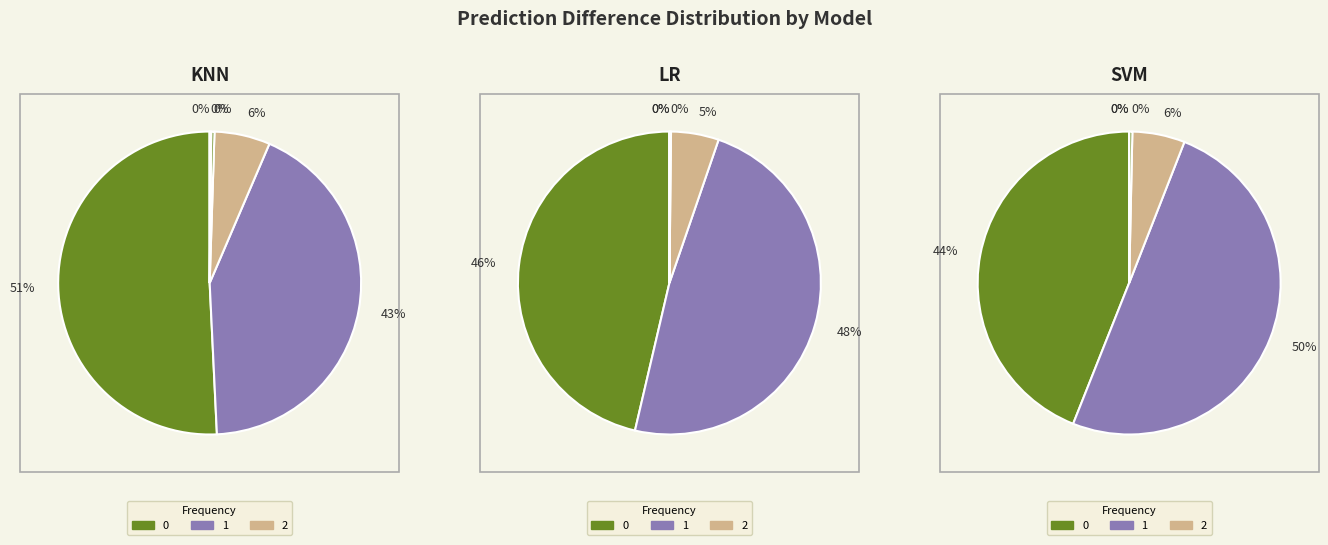

To the nearest percent, what portion does 2 represent?

6%